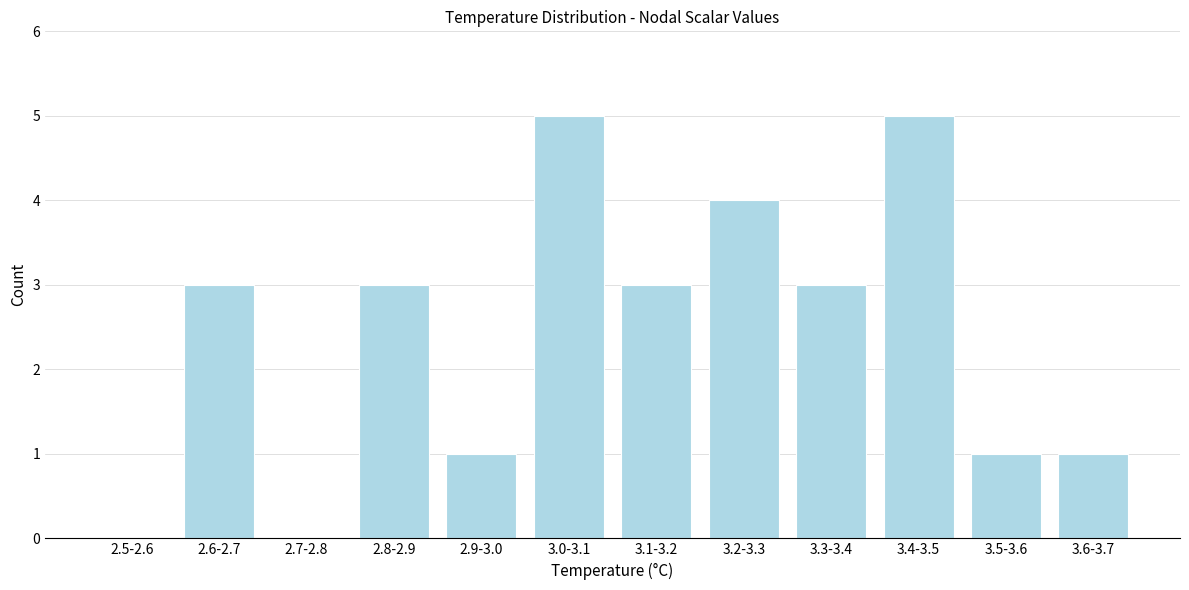

Reading left to right, extract all data points from this chart.

2.5-2.6=0	2.6-2.7=3	2.7-2.8=0	2.8-2.9=3	2.9-3.0=1	3.0-3.1=5	3.1-3.2=3	3.2-3.3=4	3.3-3.4=3	3.4-3.5=5	3.5-3.6=1	3.6-3.7=1